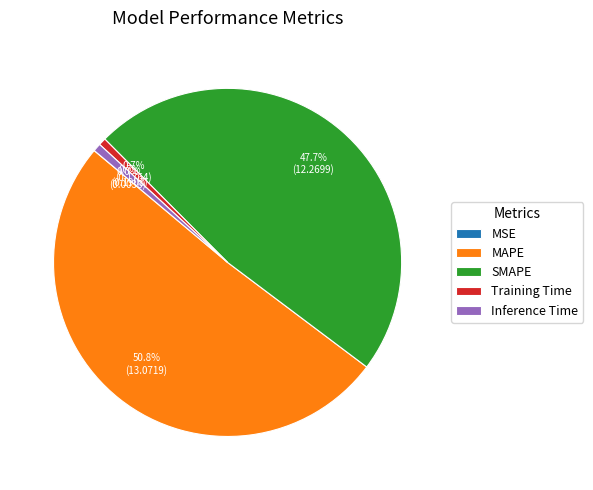

Is there any slice that represents more than half of the pie?

Yes